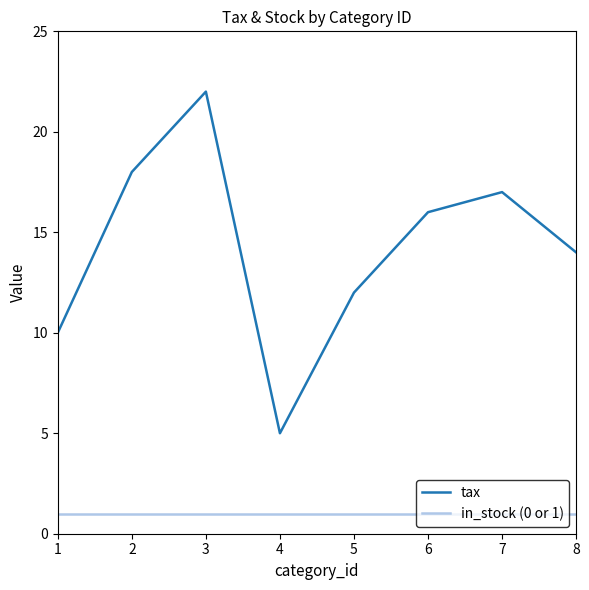

What is the average value of the tax series?

14